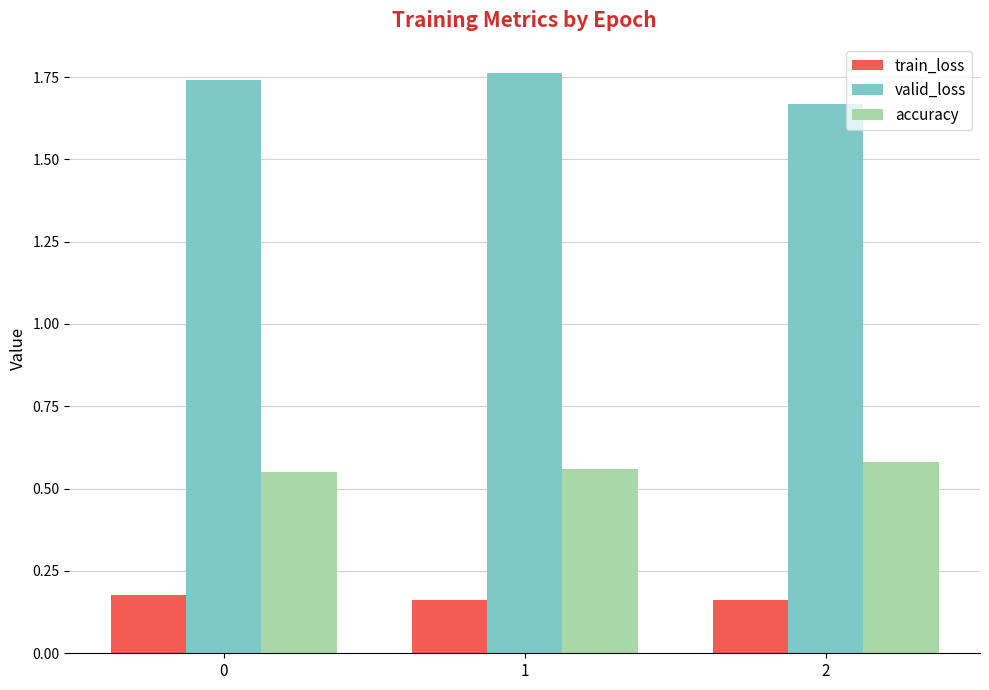

How many train_loss values are between 0 and 1?

3